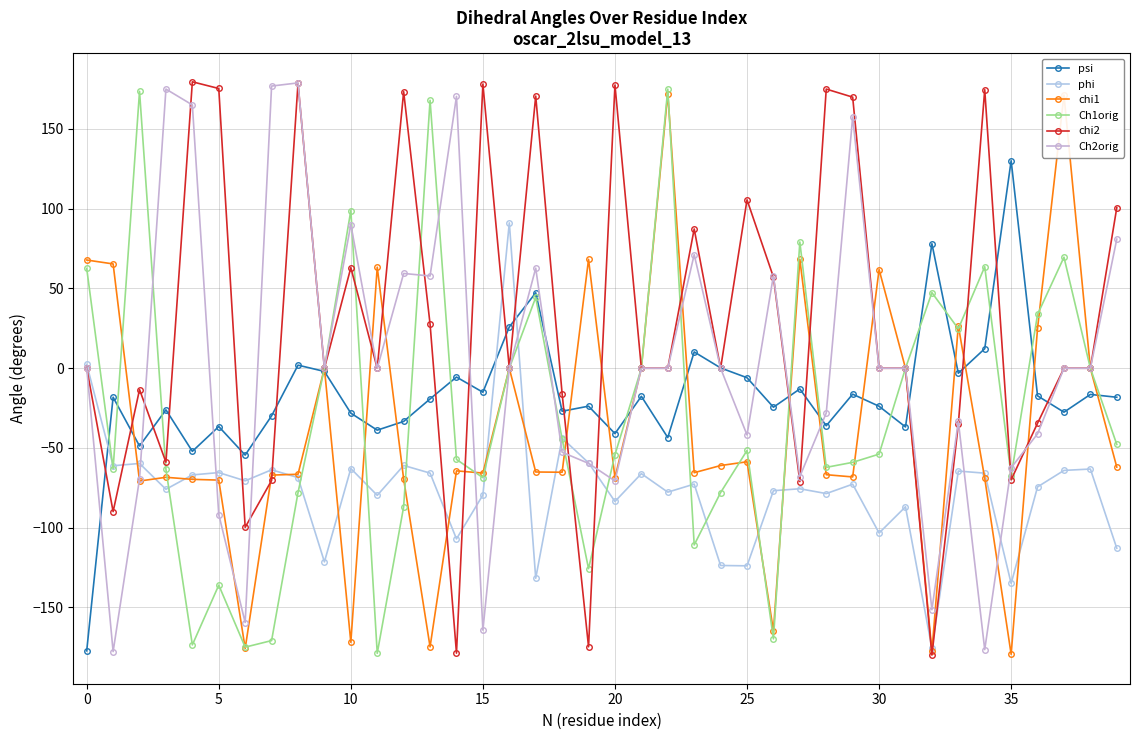

What is the lowest value of the Ch2orig series?

-177.6